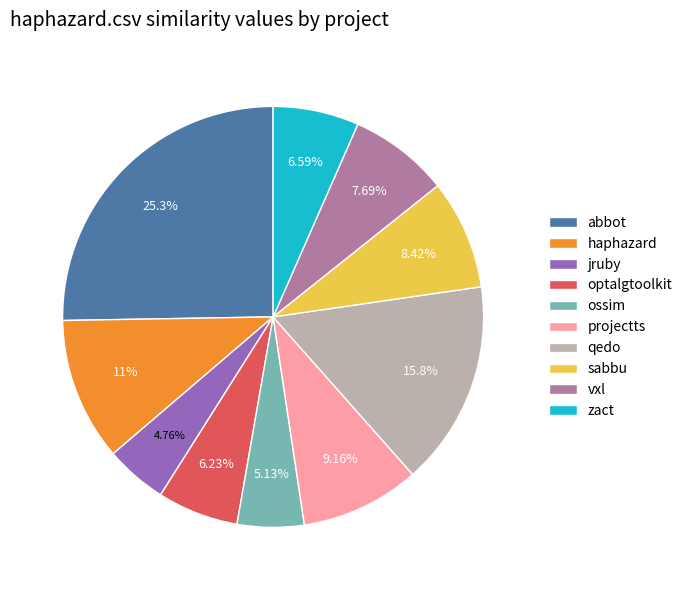

Does any single category account for the majority?

No